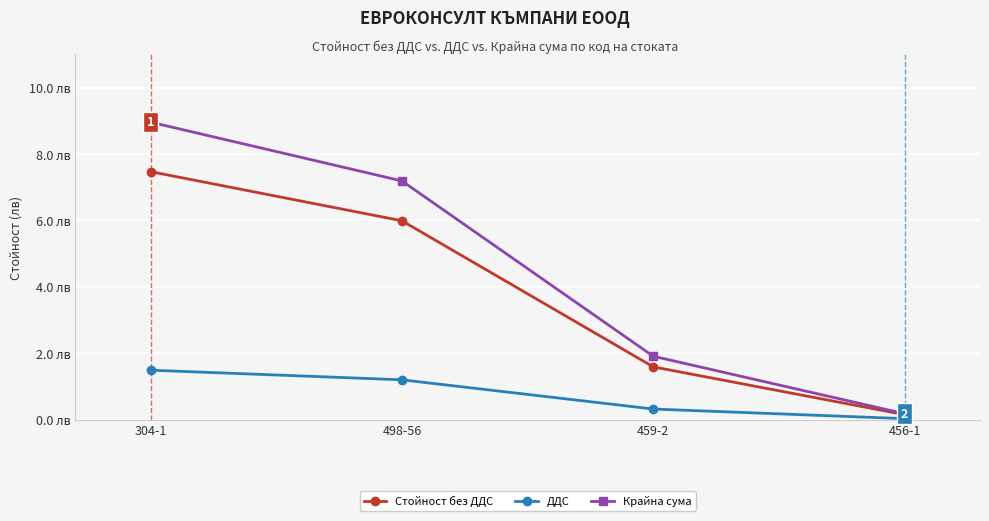

What is the sum of all Крайна сума values?

18.2